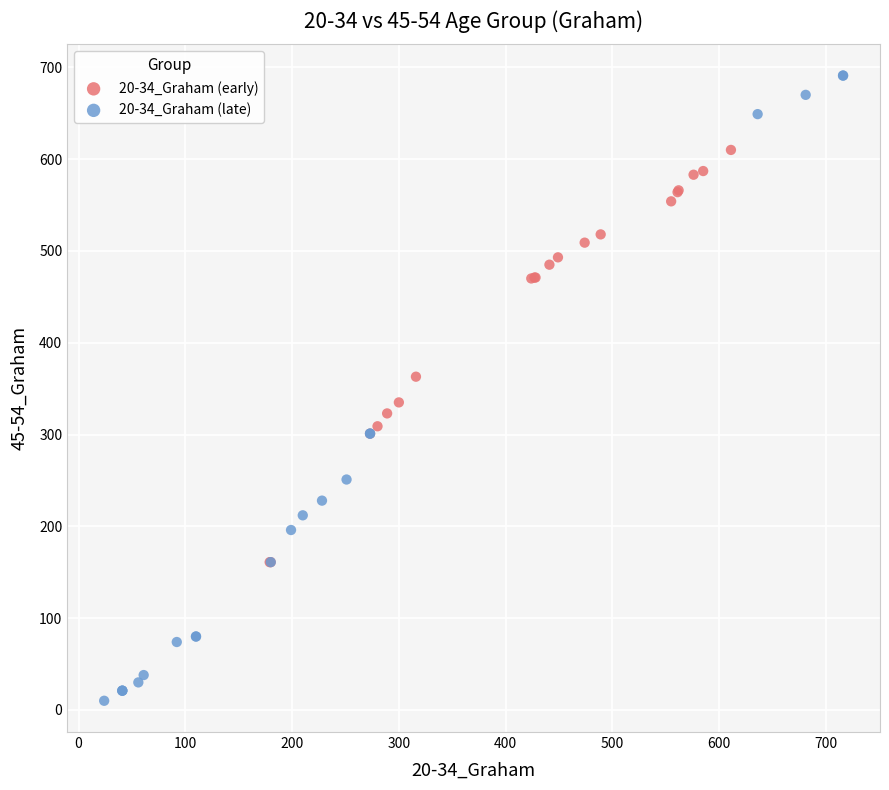

Which series reaches the maximum Y coordinate?

20-34_Graham (late)